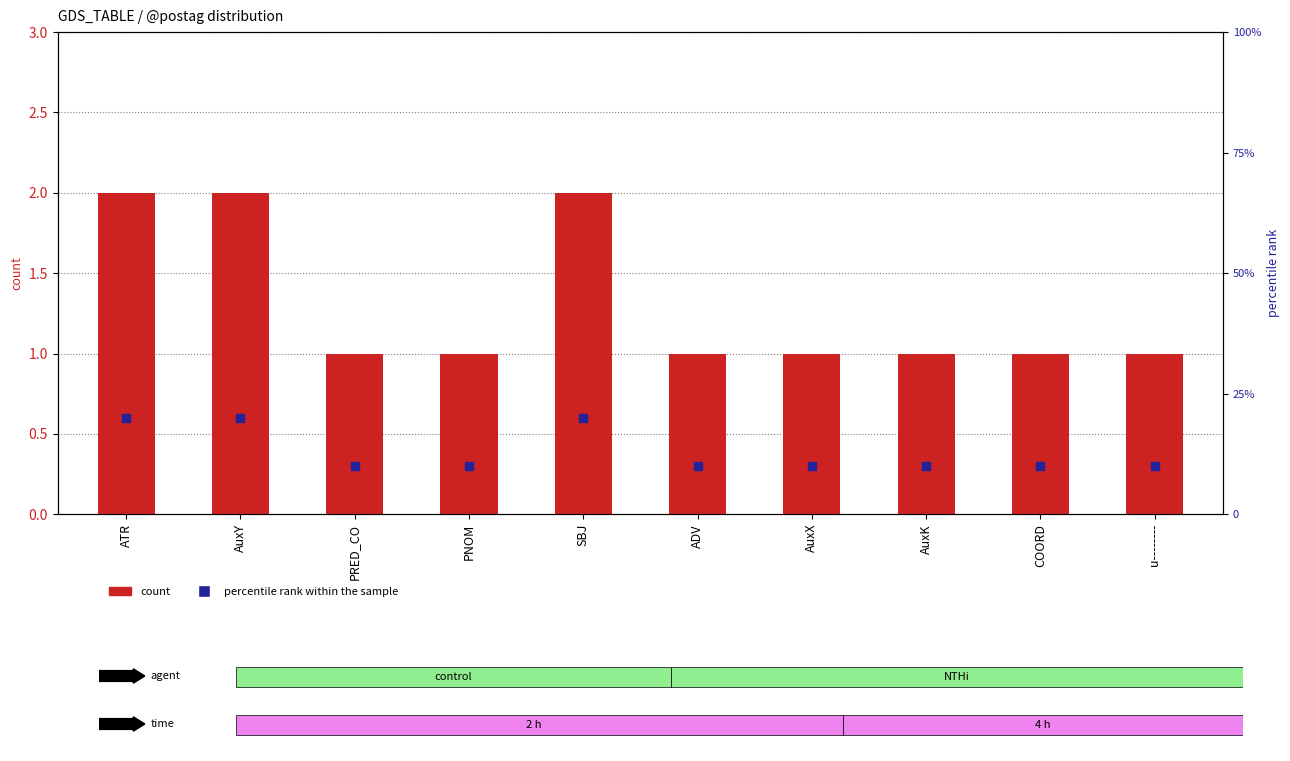

What are all the series names shown in the legend?

count, percentile rank within the sample